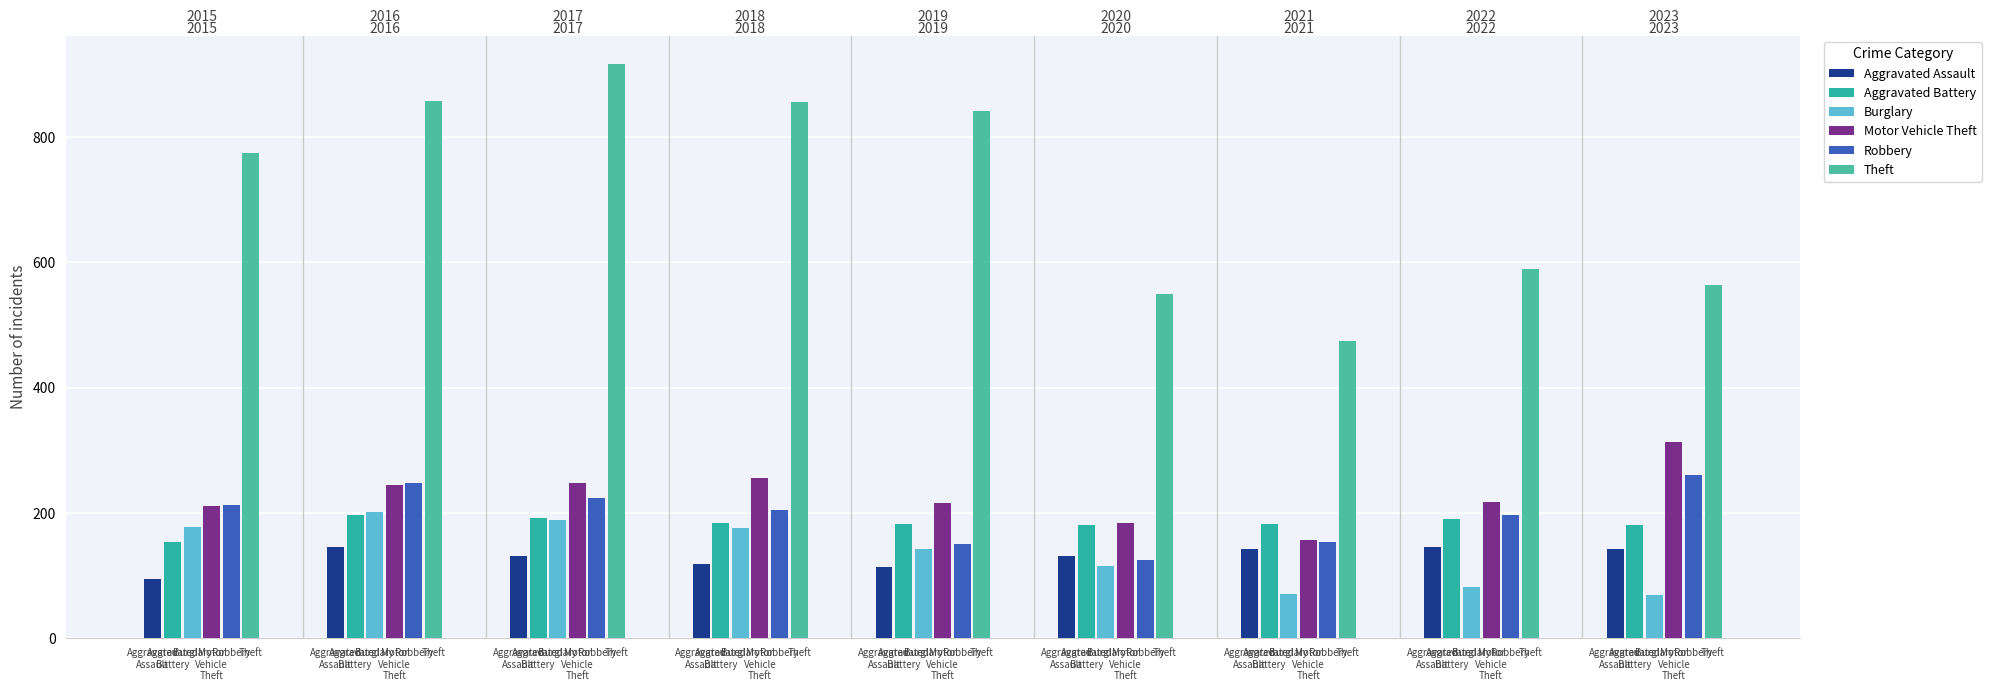

Does the chart contain stacked bars?

No